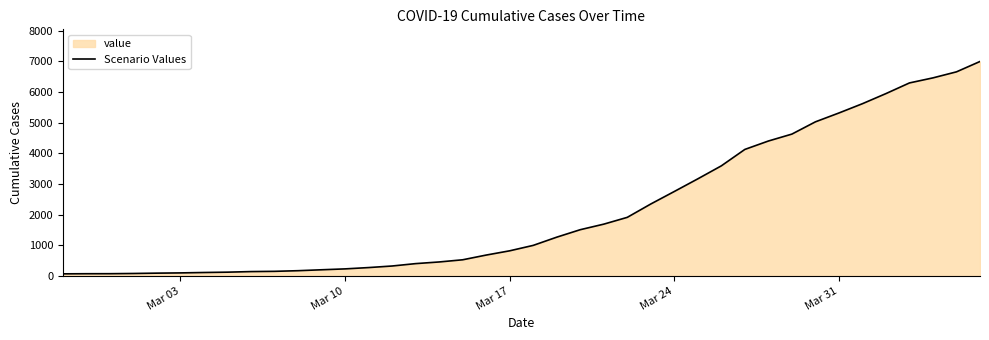

Is it true that the value at Mar 31 is 1257?

False